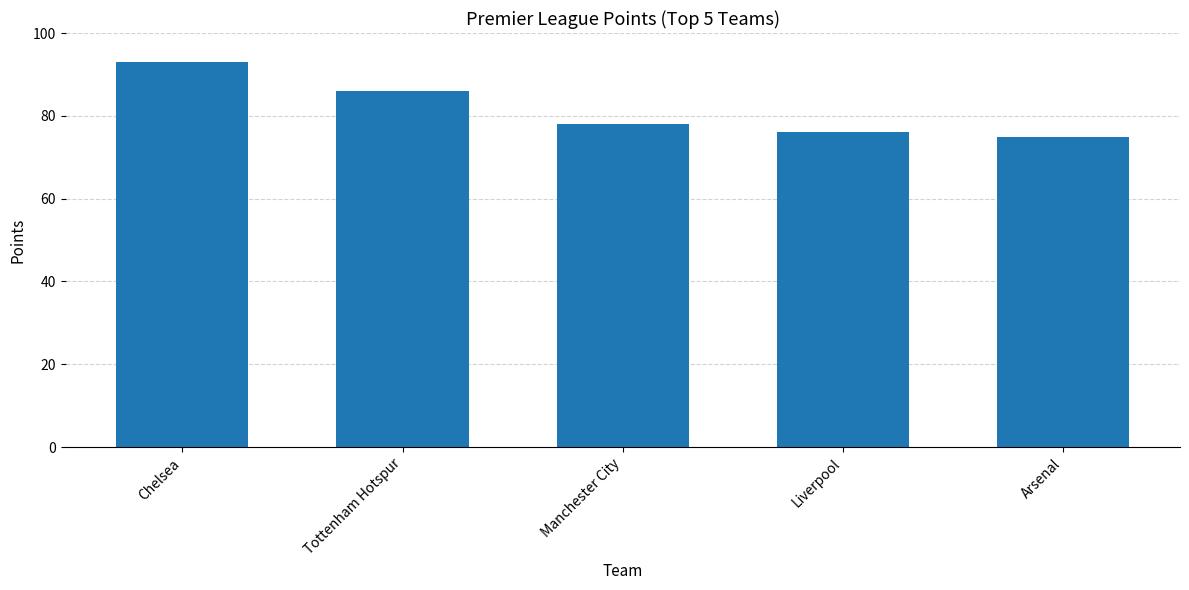

Approximately how many times larger is the value at Arsenal compared to Tottenham Hotspur?

0.9